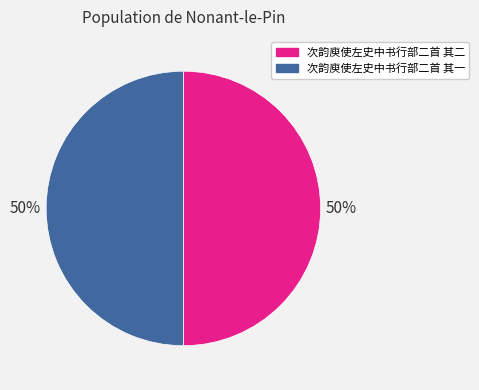

True or false: 次韵庾使左史中书行部二首 其二 accounts for 50% of the total.

True